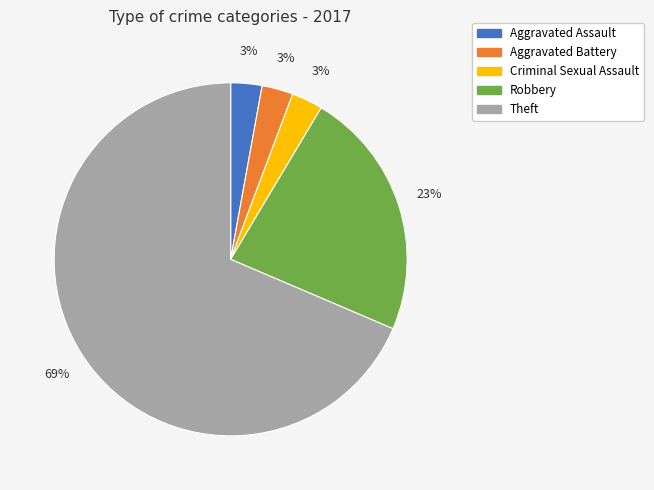

To the nearest percent, what is the average slice percentage?

20%